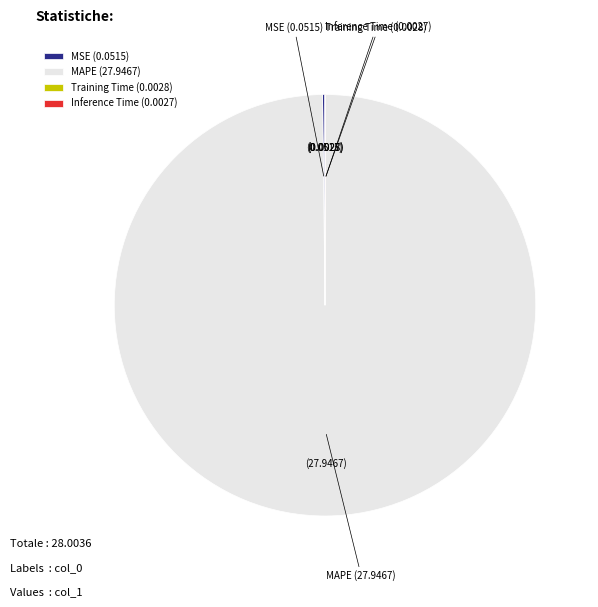

Does any single category account for the majority?

Yes